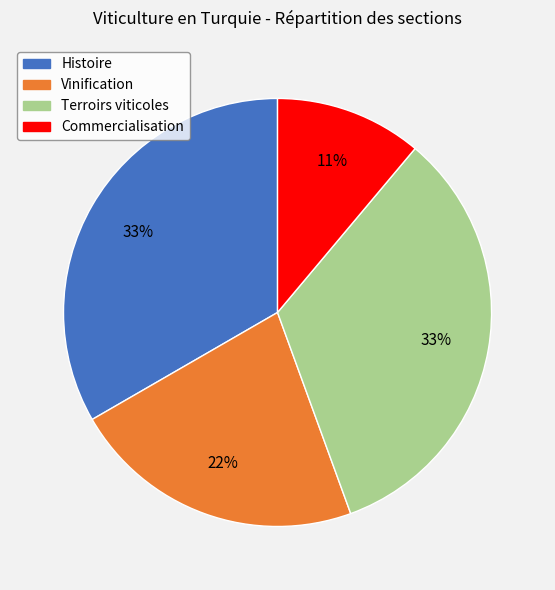

How many segments does this pie chart have?

4